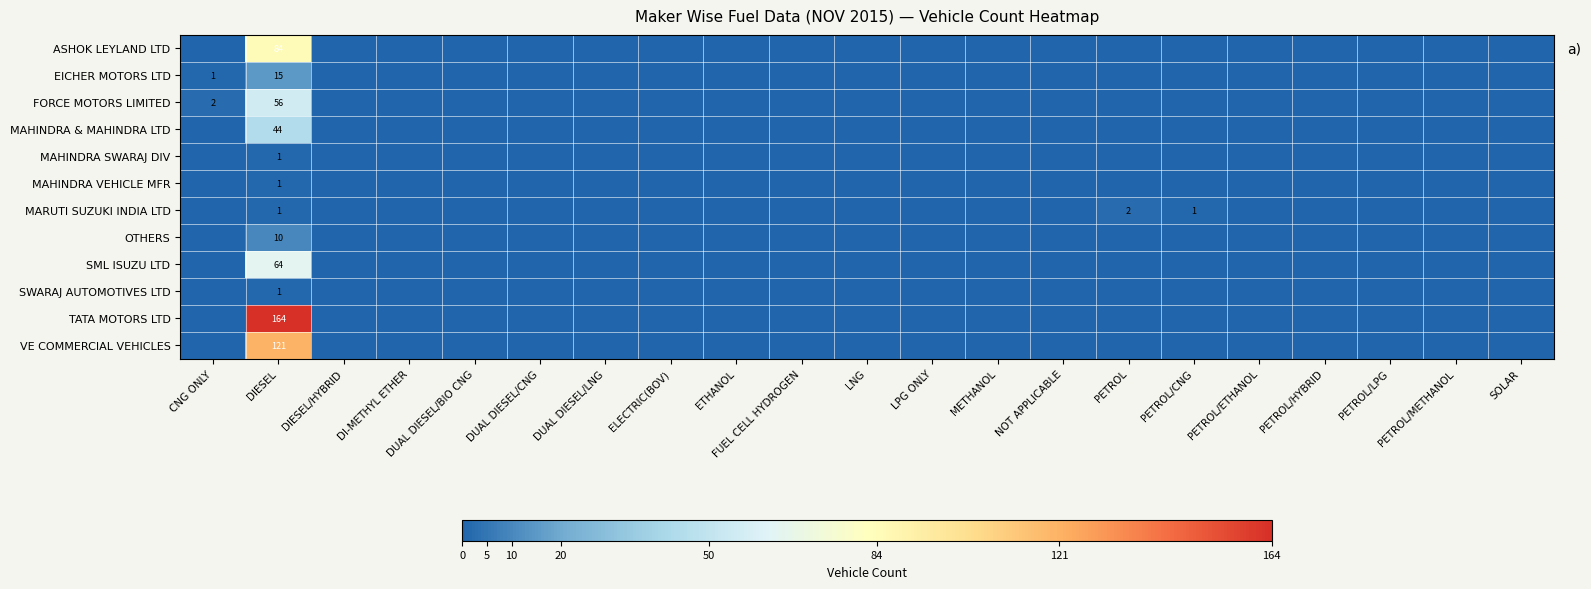

At which category is the sum across all series the highest?

DIESEL